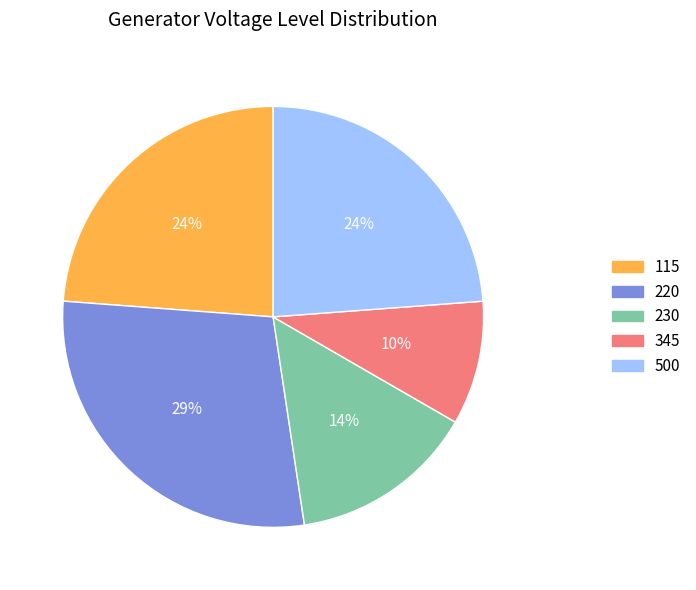

Between 345 kV and 230 kV, which is larger?

230 kV